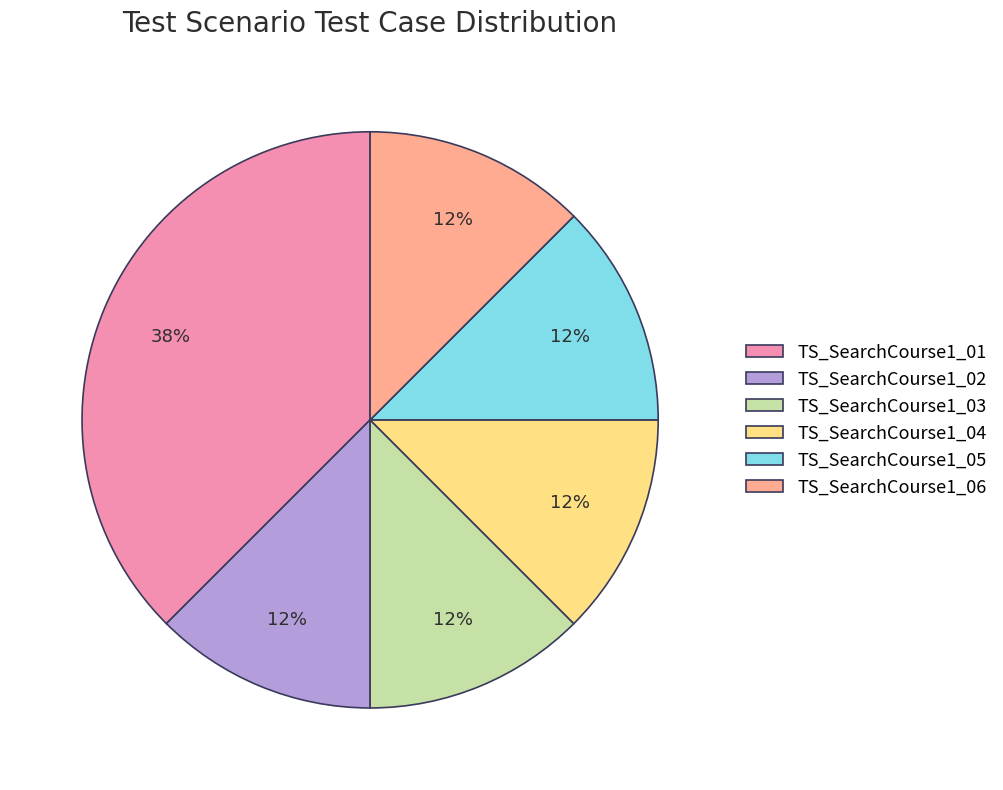

Does TS_SearchCourse1_01 account for over 50% of the chart?

No